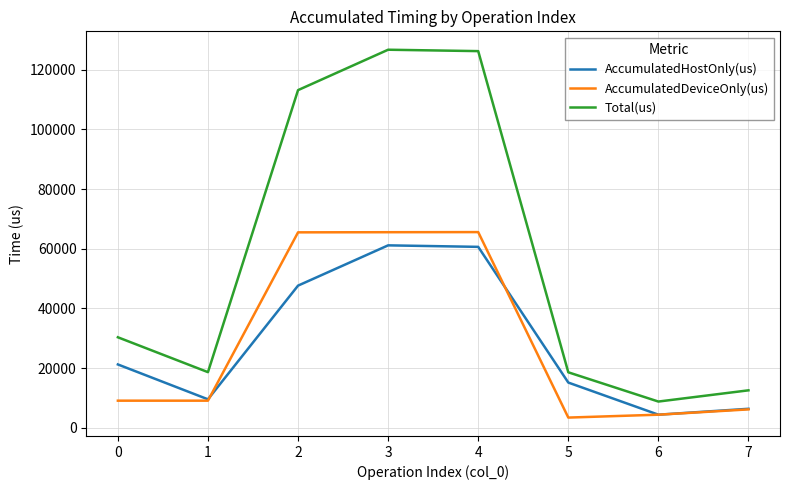

True or false: AccumulatedDeviceOnly(us) and Total(us) intersect in this chart.

False